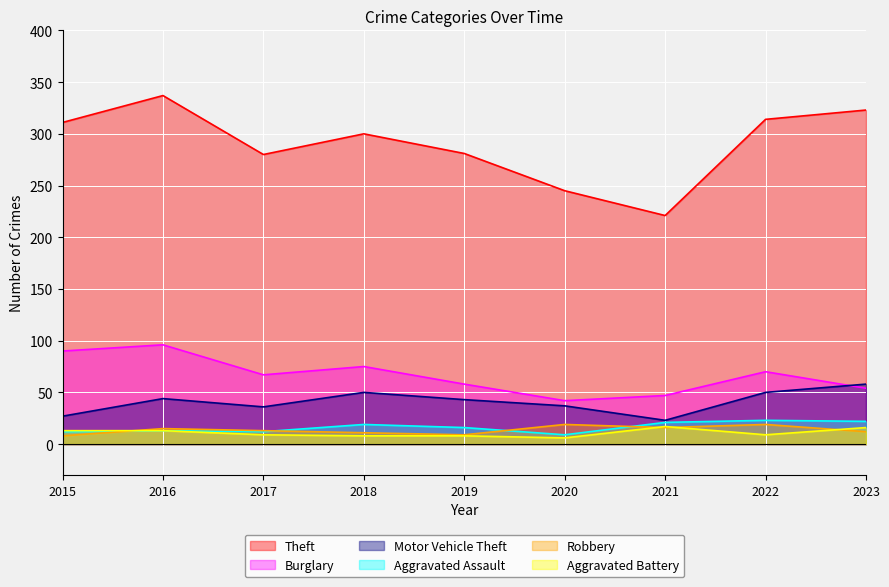

How many categories are shown in the chart?

9